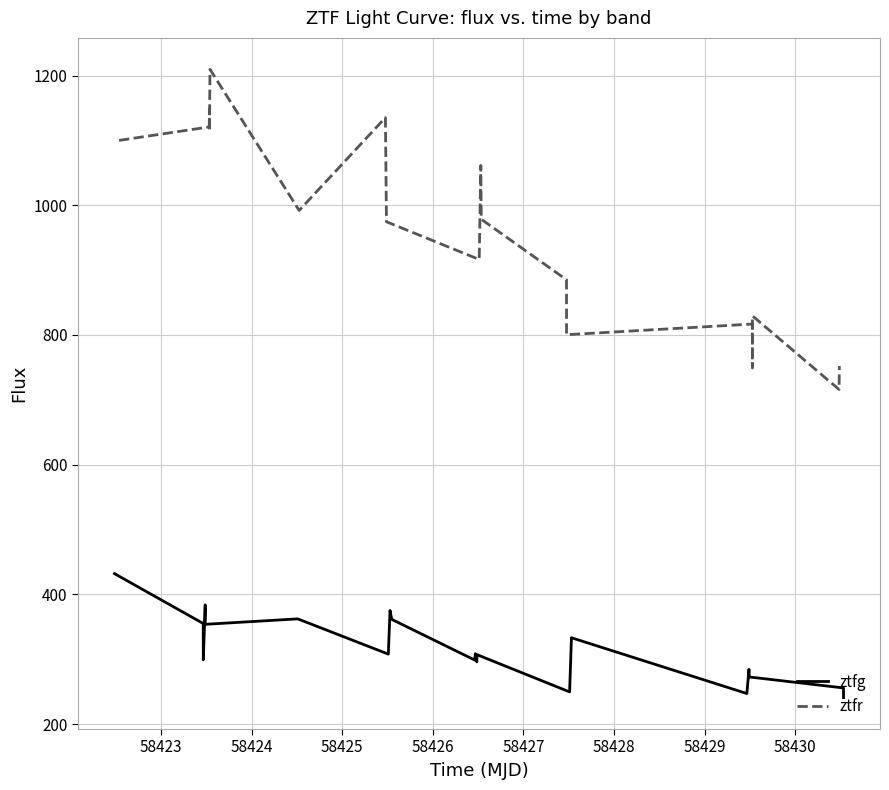

True or false: ztfr and ztfg intersect in this chart.

False